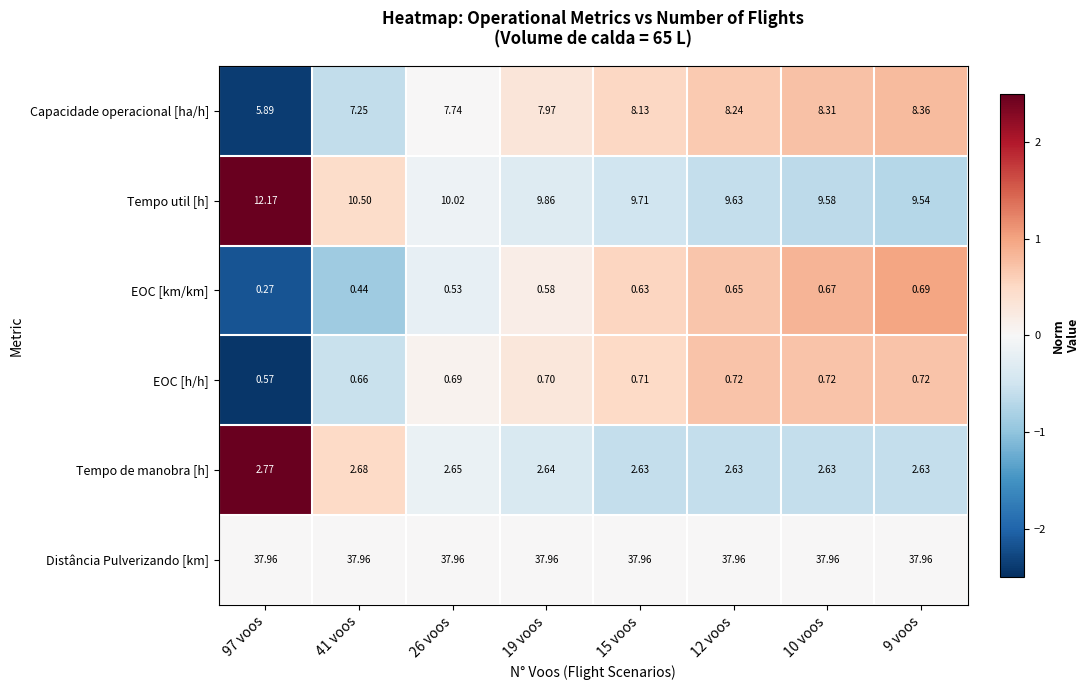

Count the number of data series in this chart.

6